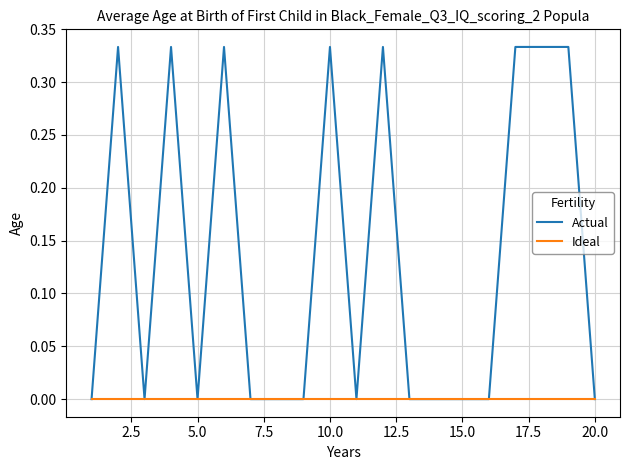

Which series has the largest range (max minus min)?

Actual